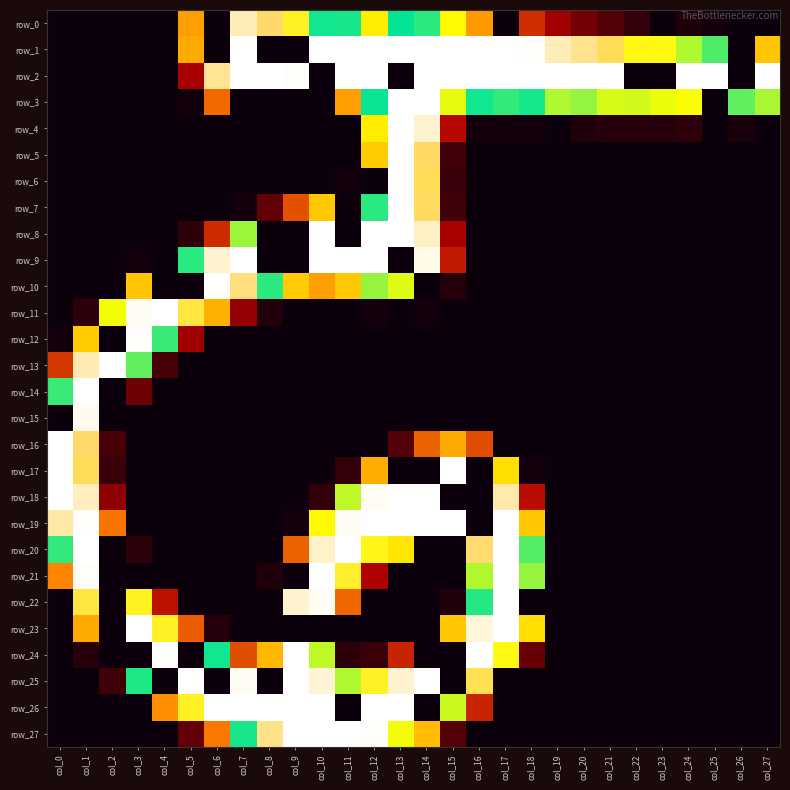

Rank the categories by row_1 value from highest to lowest.

col_7, col_10, col_11, col_12, col_13, col_14, col_15, col_16, col_17, col_18, col_19, col_20, col_21, col_22, col_23, col_24, col_25, col_27, col_5, col_0, col_1, col_2, col_3, col_4, col_6, col_8, col_9, col_26